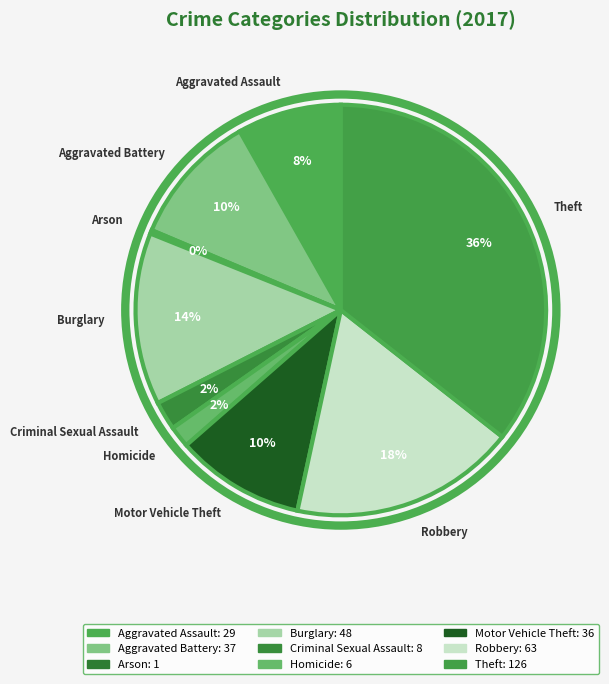

Between Burglary and Aggravated Battery, which is larger?

Burglary